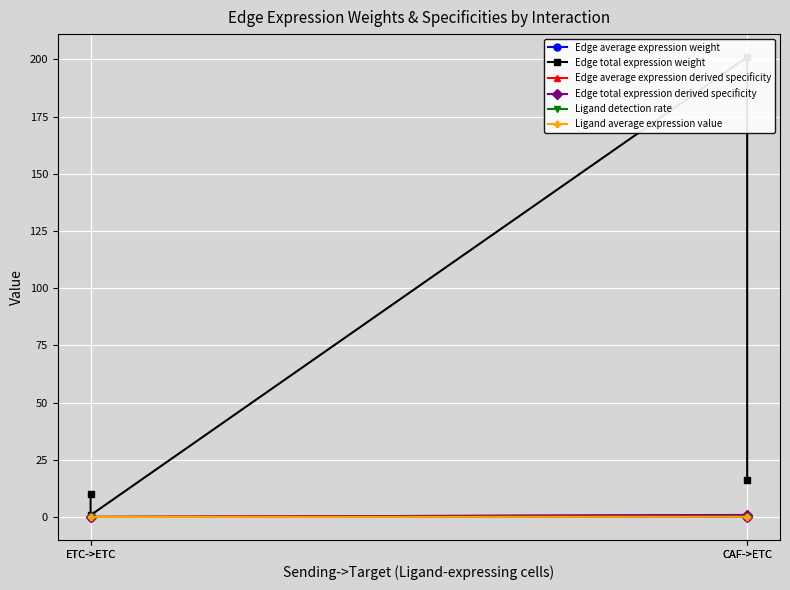

Which category has the lowest value across all series?

ETC->ETC